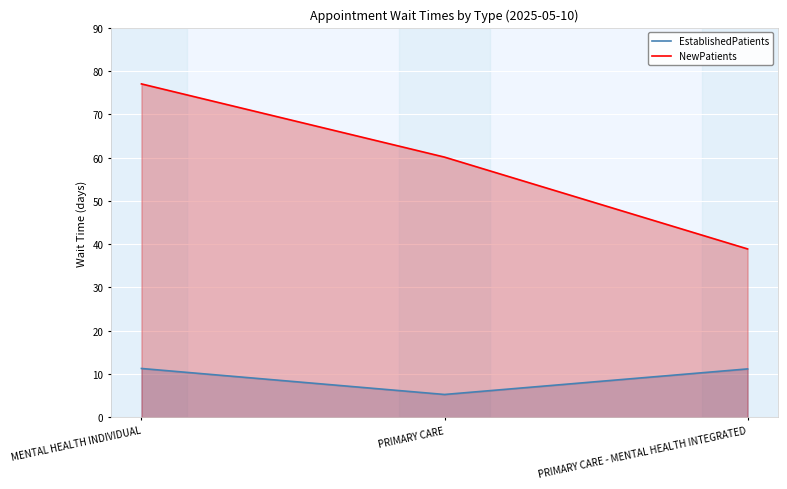

What is the difference between the NewPatients values at MENTAL HEALTH INDIVIDUAL and PRIMARY CARE?

16.9